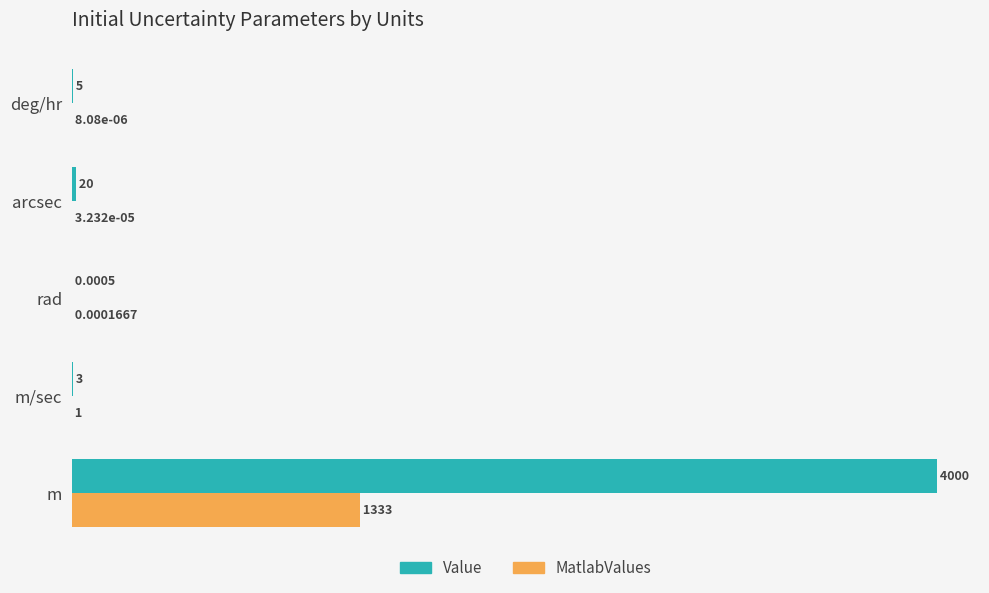

Where is MatlabValues nearest to the value 666?

m/sec